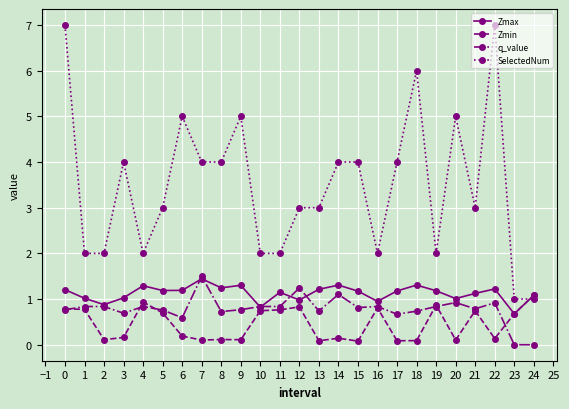

What is the difference between the highest and lowest values at 19?

1.2